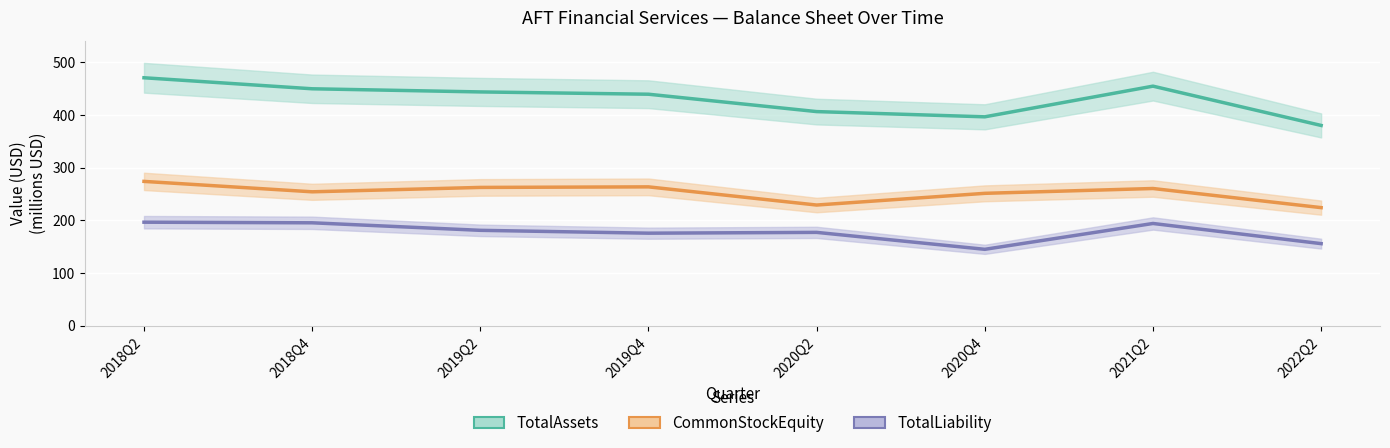

At how many categories does at least one series exceed 264?

8